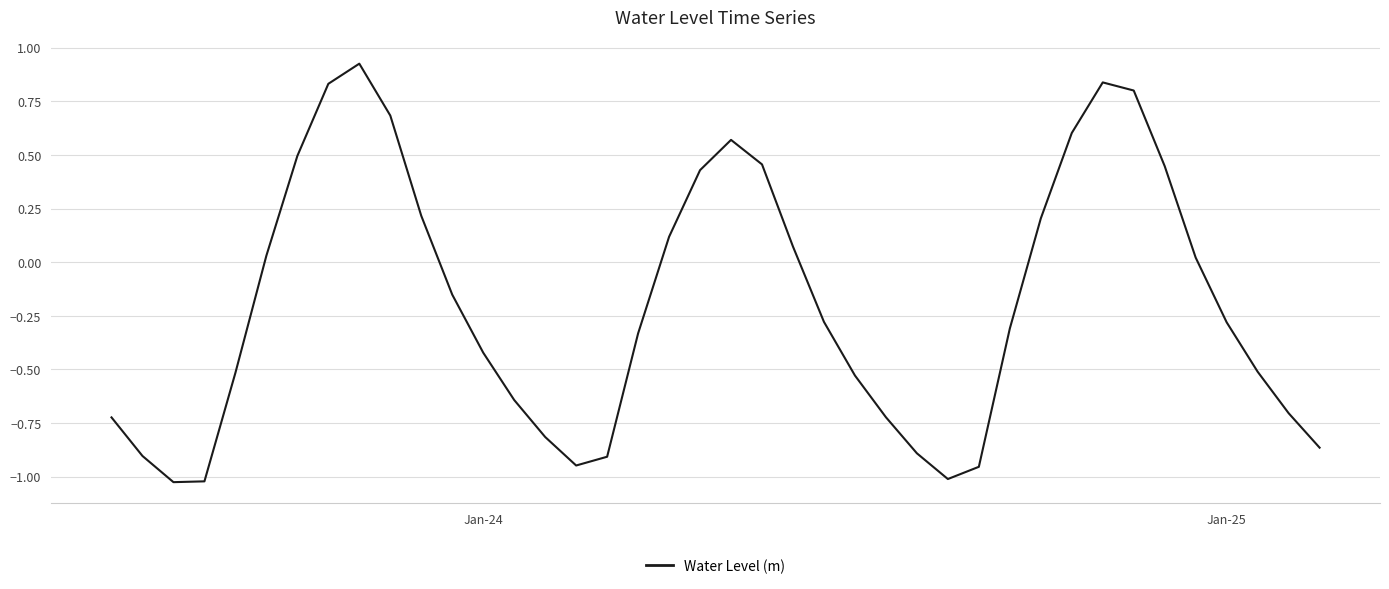

What is the difference between the maximum and minimum values?

2.0